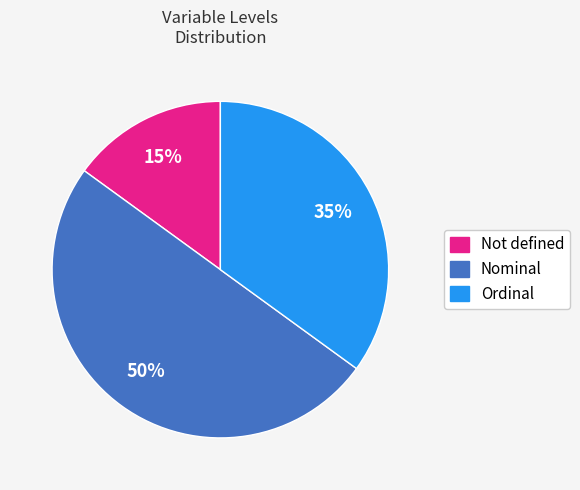

Between Ordinal and Not defined, which is larger?

Ordinal